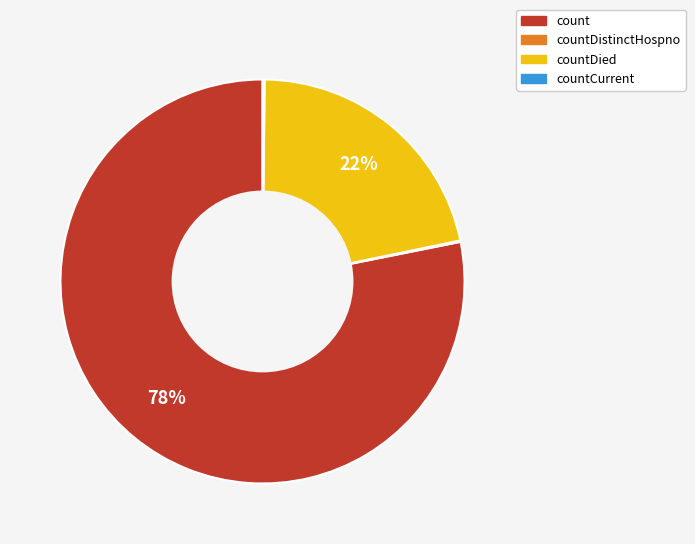

Is there any slice that represents more than half of the pie?

Yes